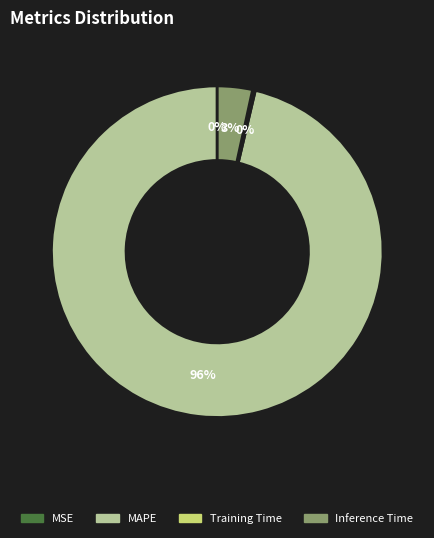

Between Inference Time and MAPE, which is larger?

MAPE